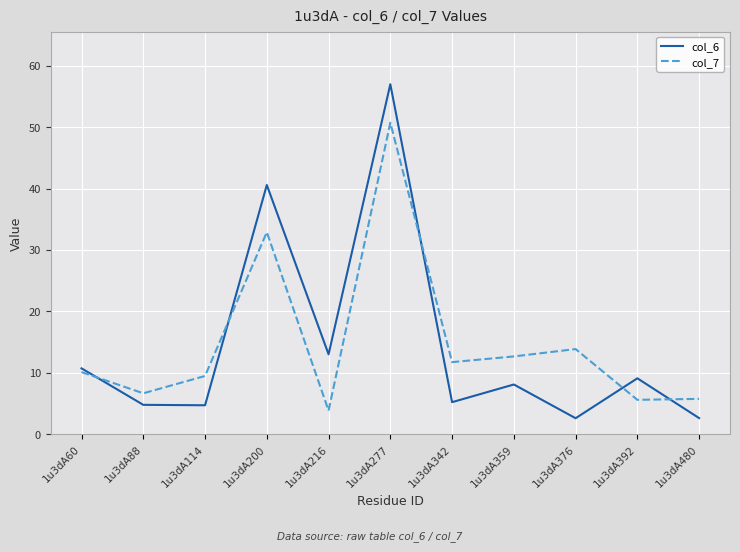

Which series changed the most between 1u3dA277 and 1u3dA359?

col_6